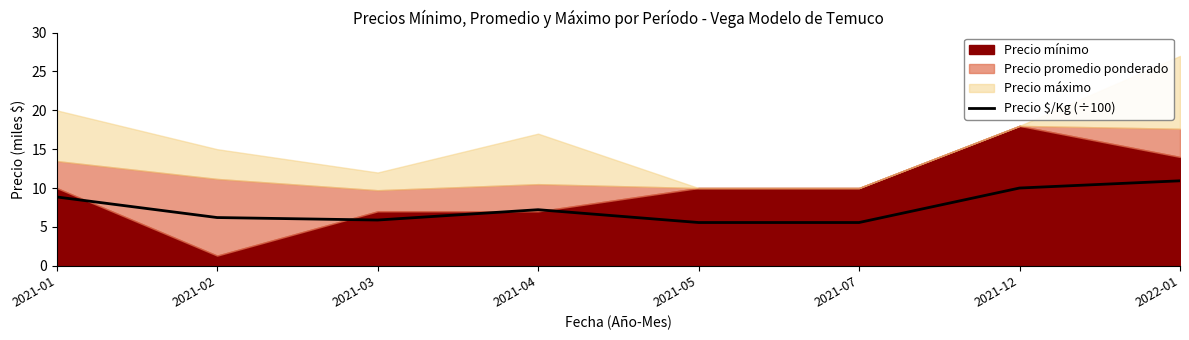

What is the change in value from 2021-03 to 2021-04?

+1.3